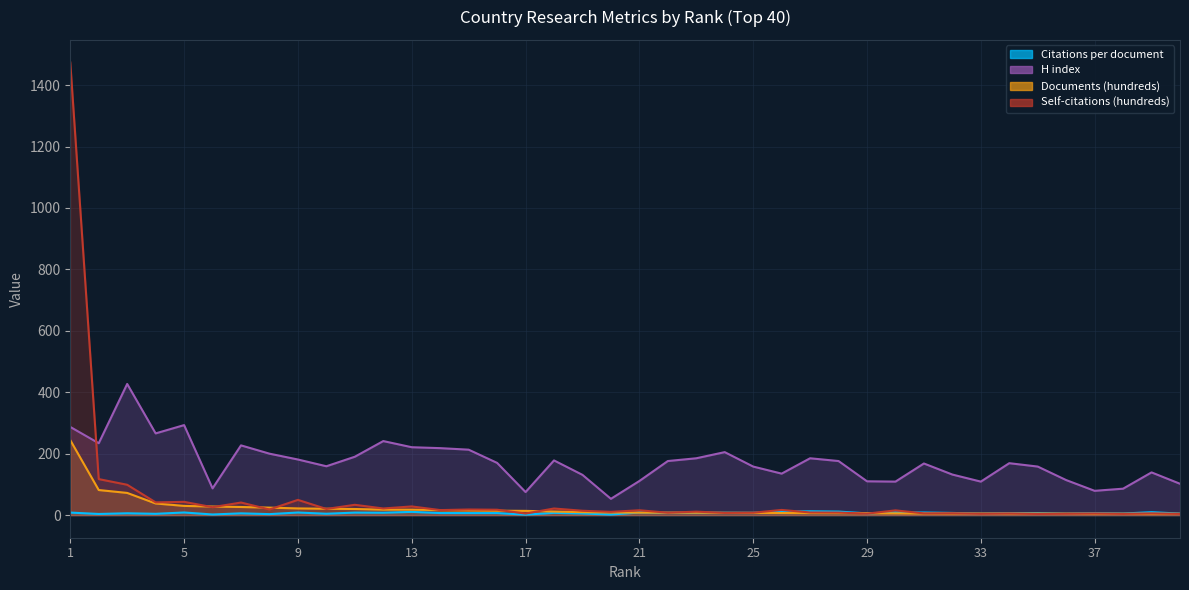

What is the difference between the highest and lowest values at 27?

178.5